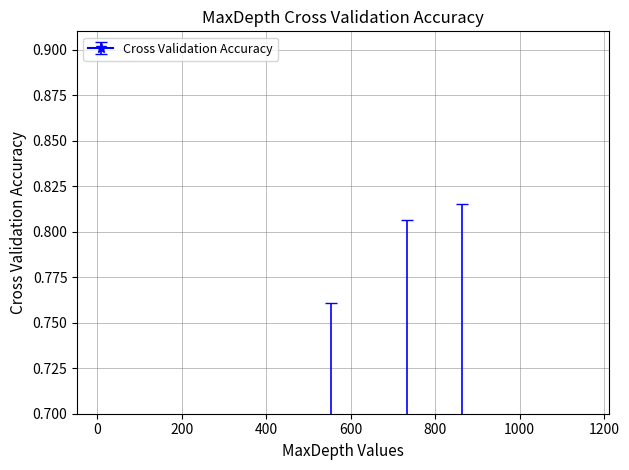

What is the difference between the maximum and minimum values?

0.5